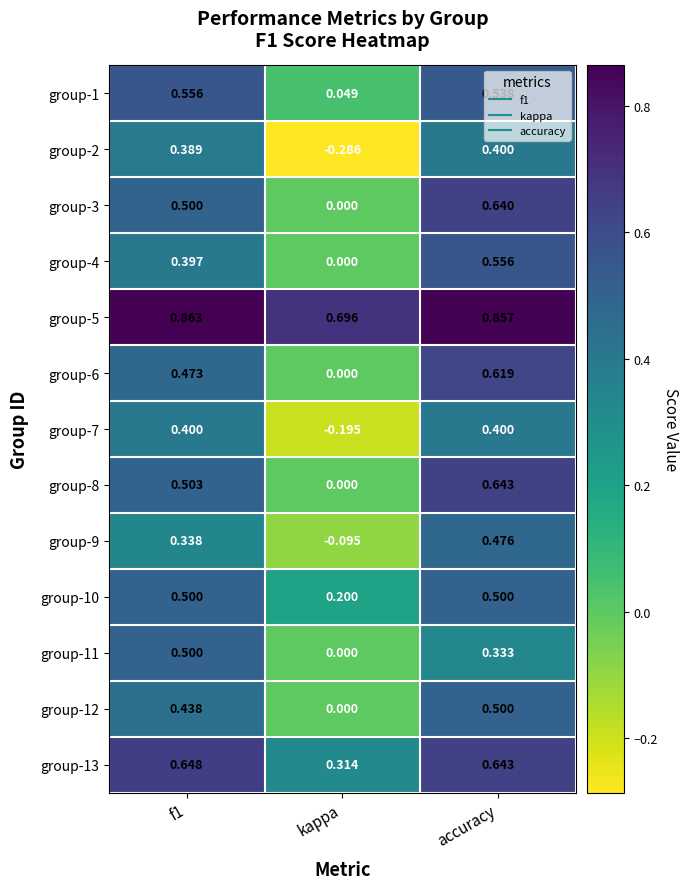

Which label corresponds to the smallest value in the chart?

kappa